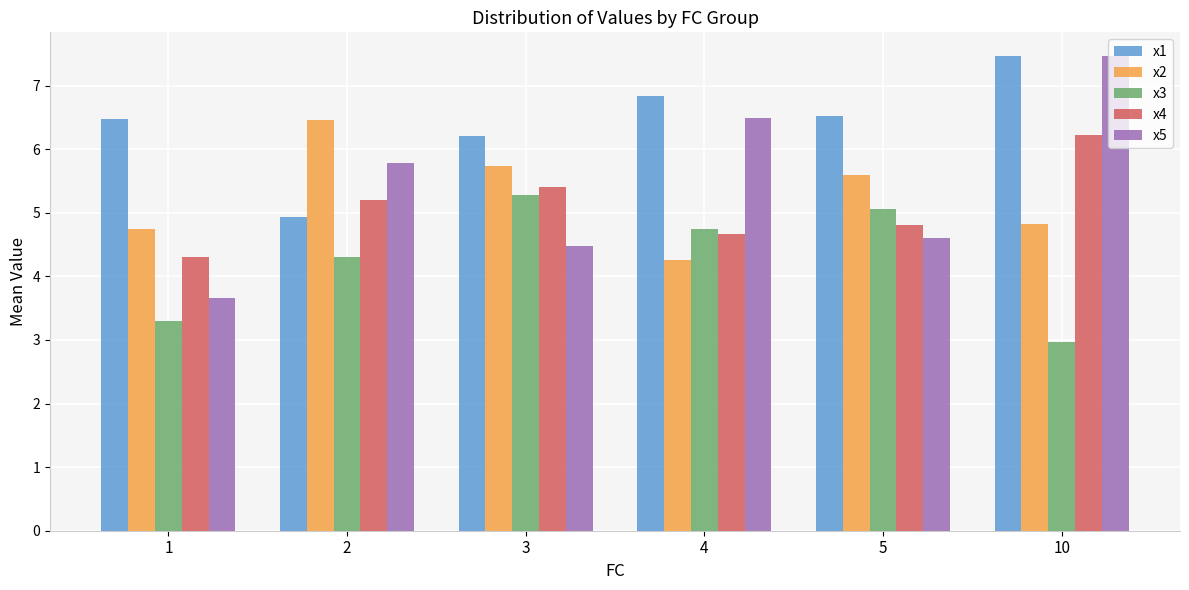

Rank the categories by x5 value from highest to lowest.

10, 4, 2, 5, 3, 1